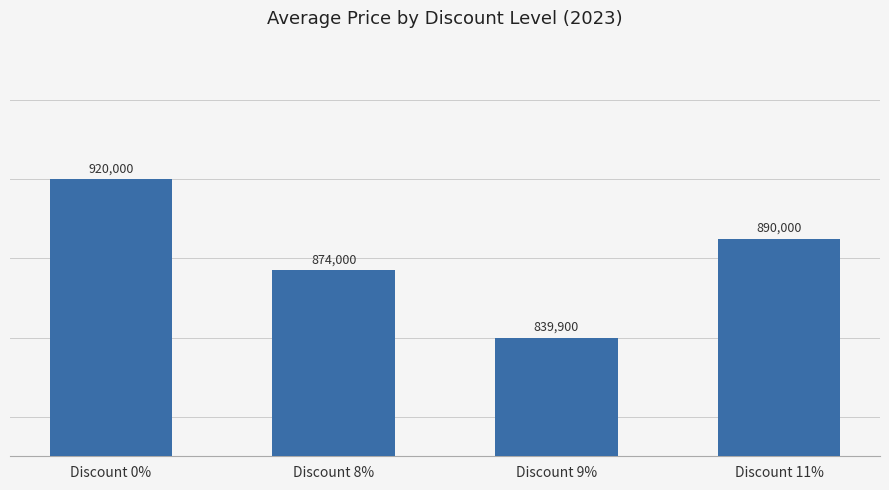

Reading left to right, extract all data points from this chart.

Discount 0%=920000	Discount 8%=874000	Discount 9%=839900	Discount 11%=890000